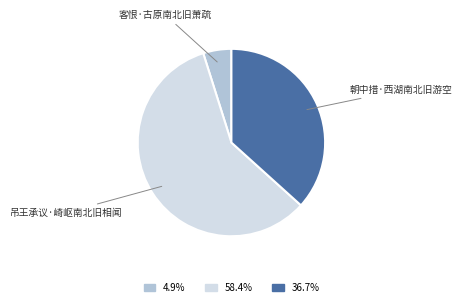

Between 吊王承议·崎岖南北旧相闻 and 朝中措·西湖南北旧游空, which is larger?

吊王承议·崎岖南北旧相闻